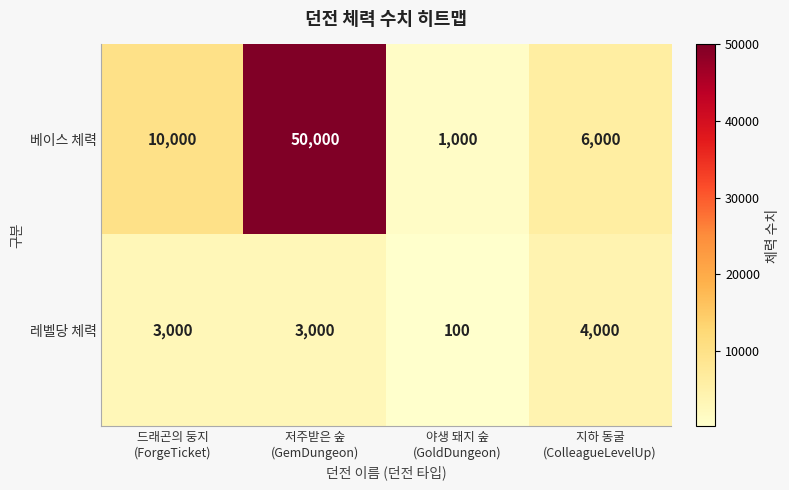

How many series are shown in this chart?

2